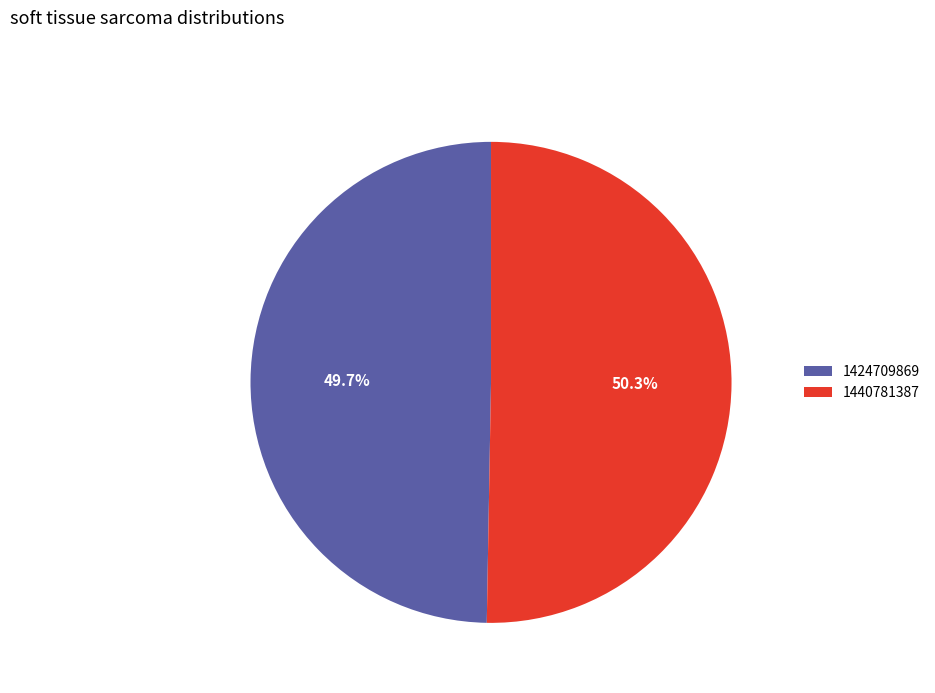

To the nearest percent, what is the difference between the 1424709869 and 1440781387 slice percentages?

1%